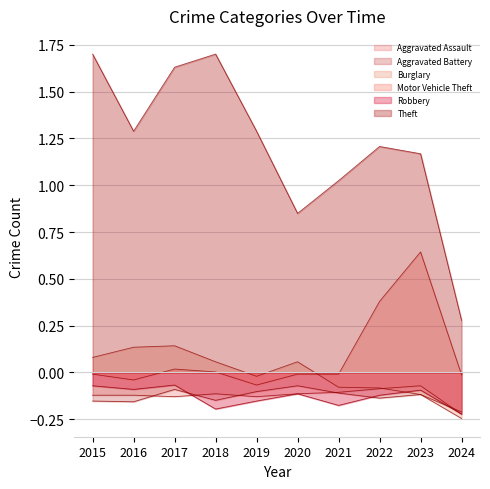

At how many categories does at least one series exceed 0?

10